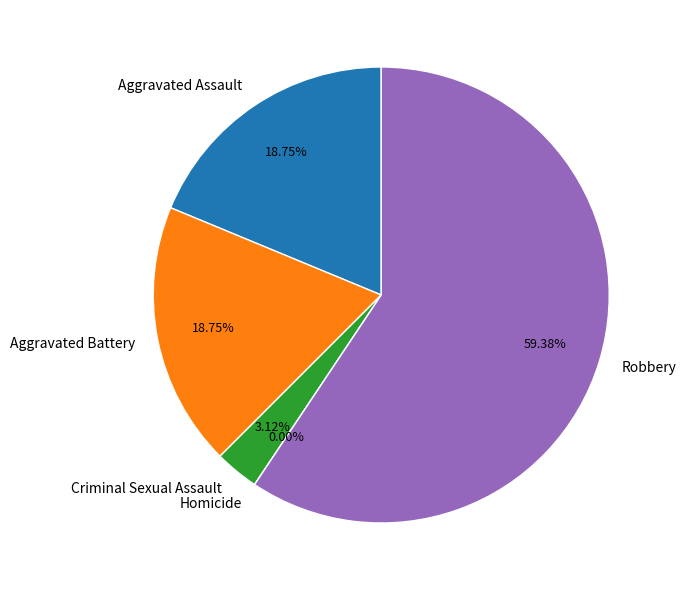

To the nearest percent, what is the average slice percentage?

20%